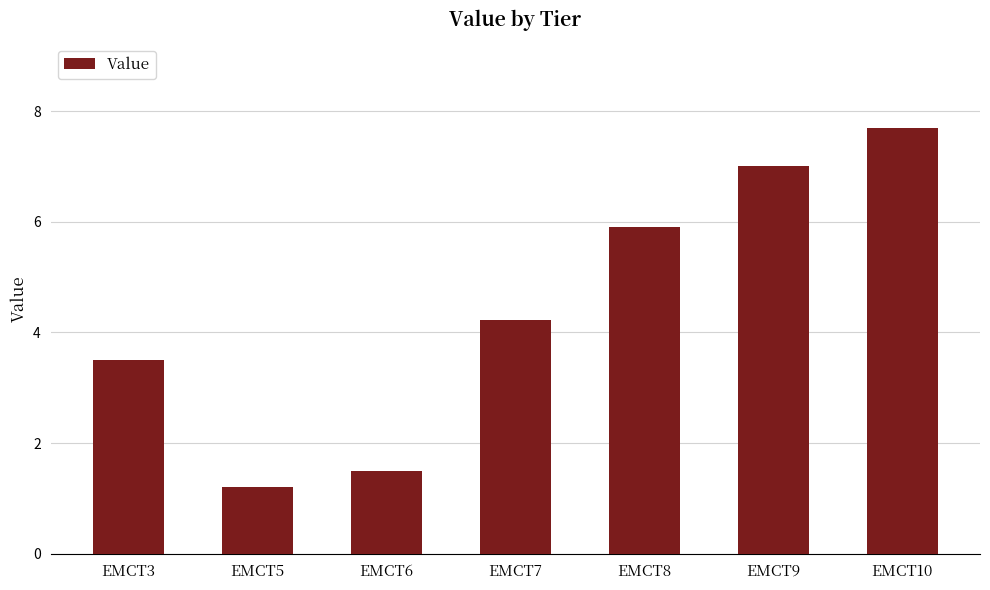

How many data points are less than 4?

3